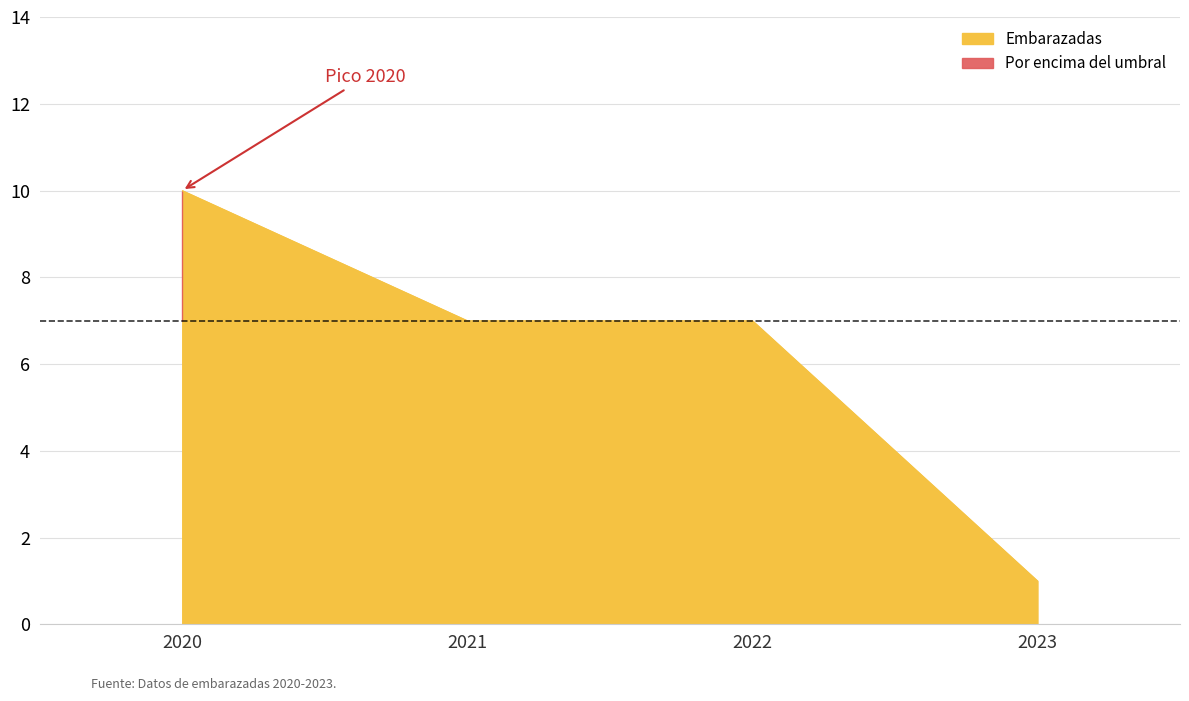

At which label does Embarazadas reach its minimum?

2023